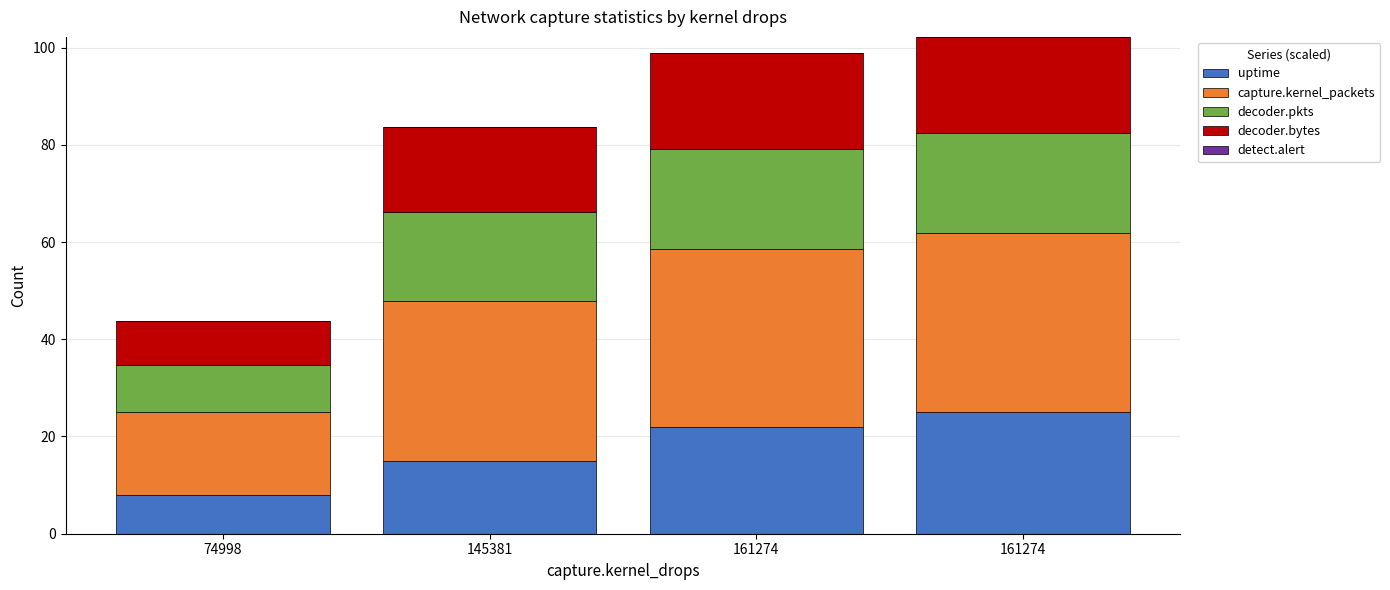

At 161274, list the series in order from smallest to largest.

detect.alert, decoder.bytes, decoder.pkts, uptime, capture.kernel_packets